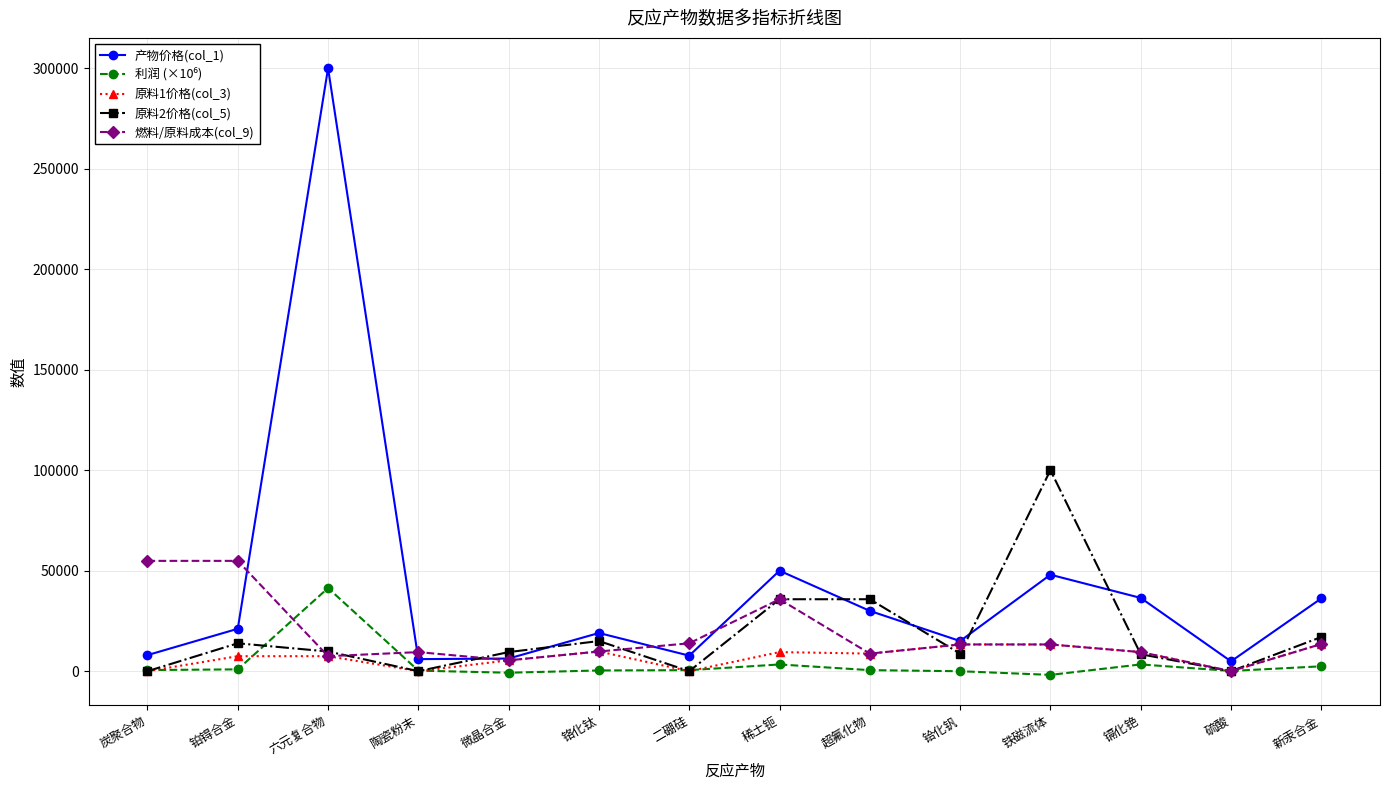

What is the value of the 燃料/原料成本(col_9) point at the 8th from the left?

35799.0